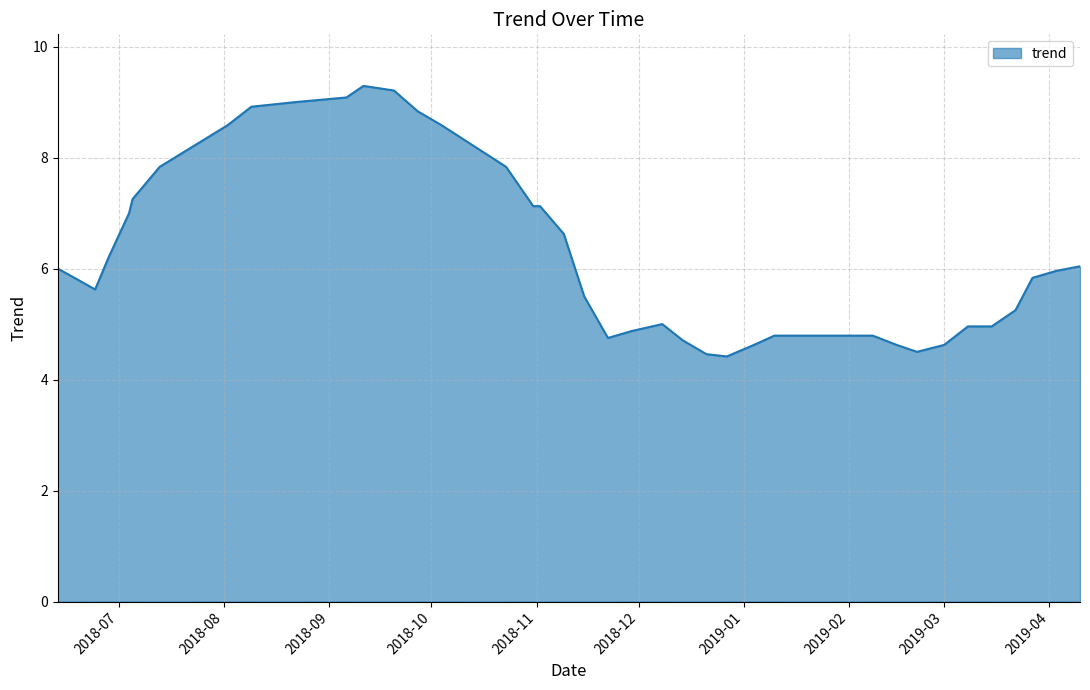

What is the greatest value displayed?

9.3